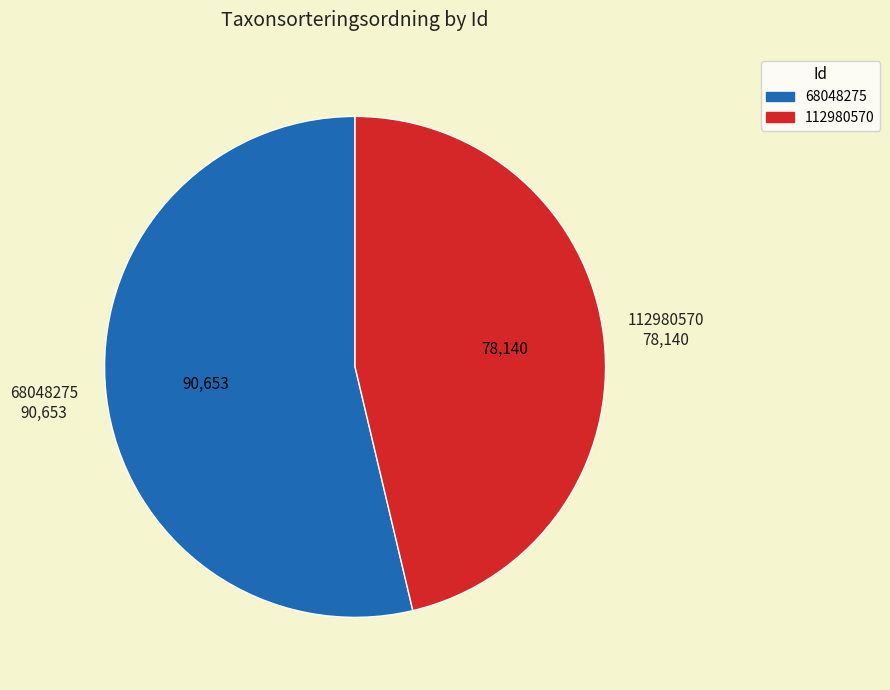

Which slice is the smallest?

112980570